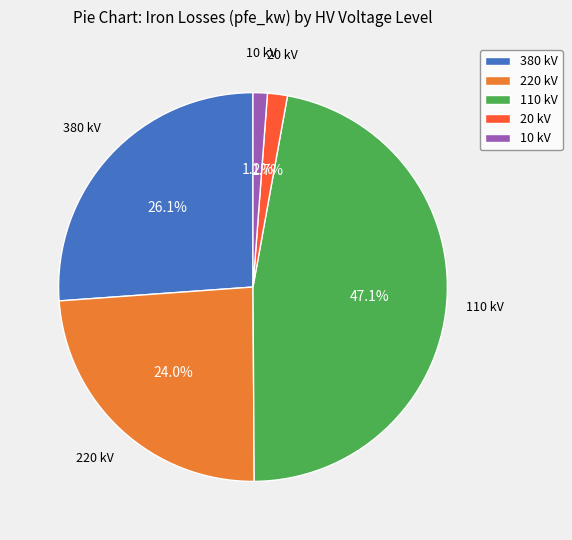

Between 380 kV and 110 kV, which is larger?

110 kV